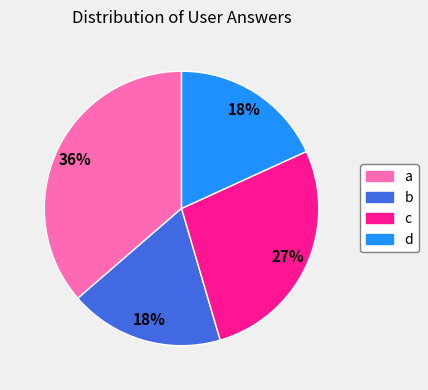

The c slice represents 27% of the pie. True or false?

True